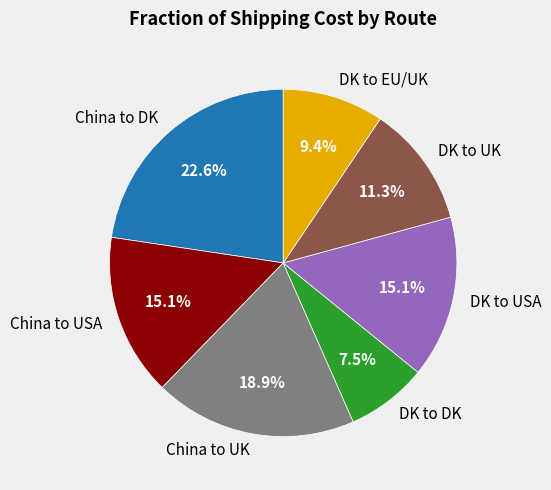

Between DK to UK and China to UK, which is larger?

China to UK